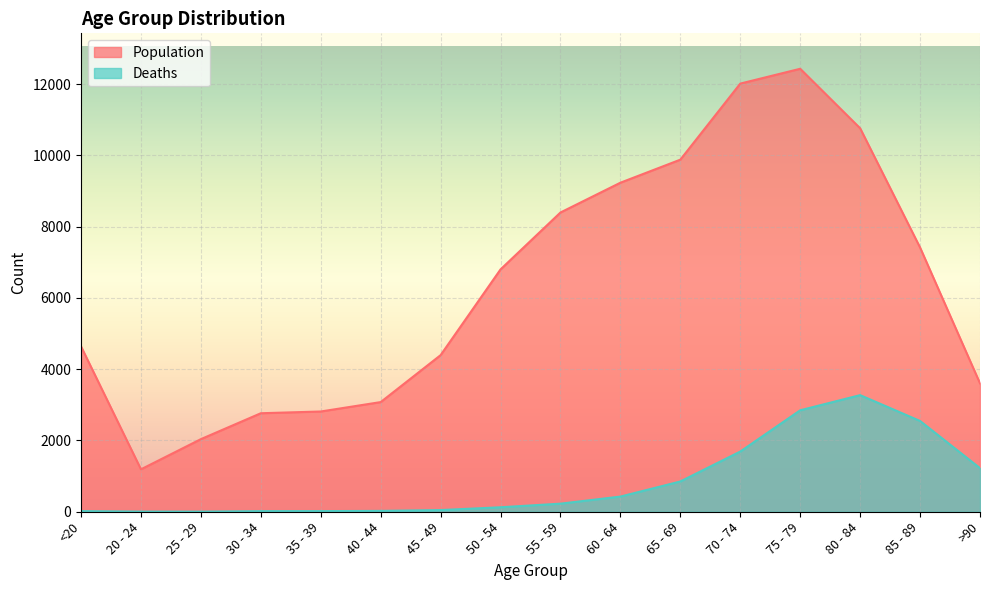

What is the smallest value displayed?

3